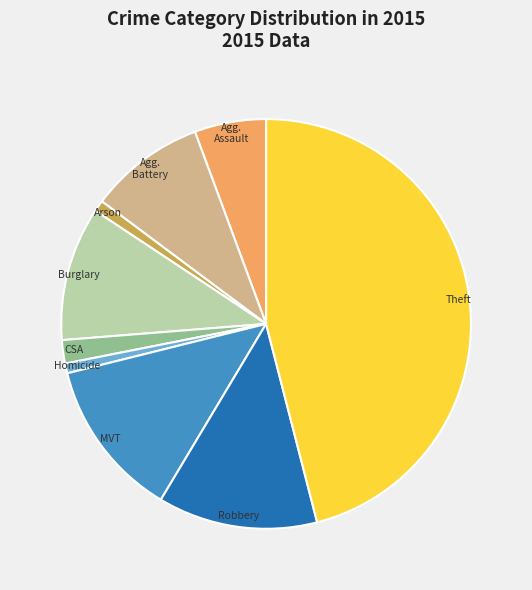

Is there a majority slice in this chart?

No